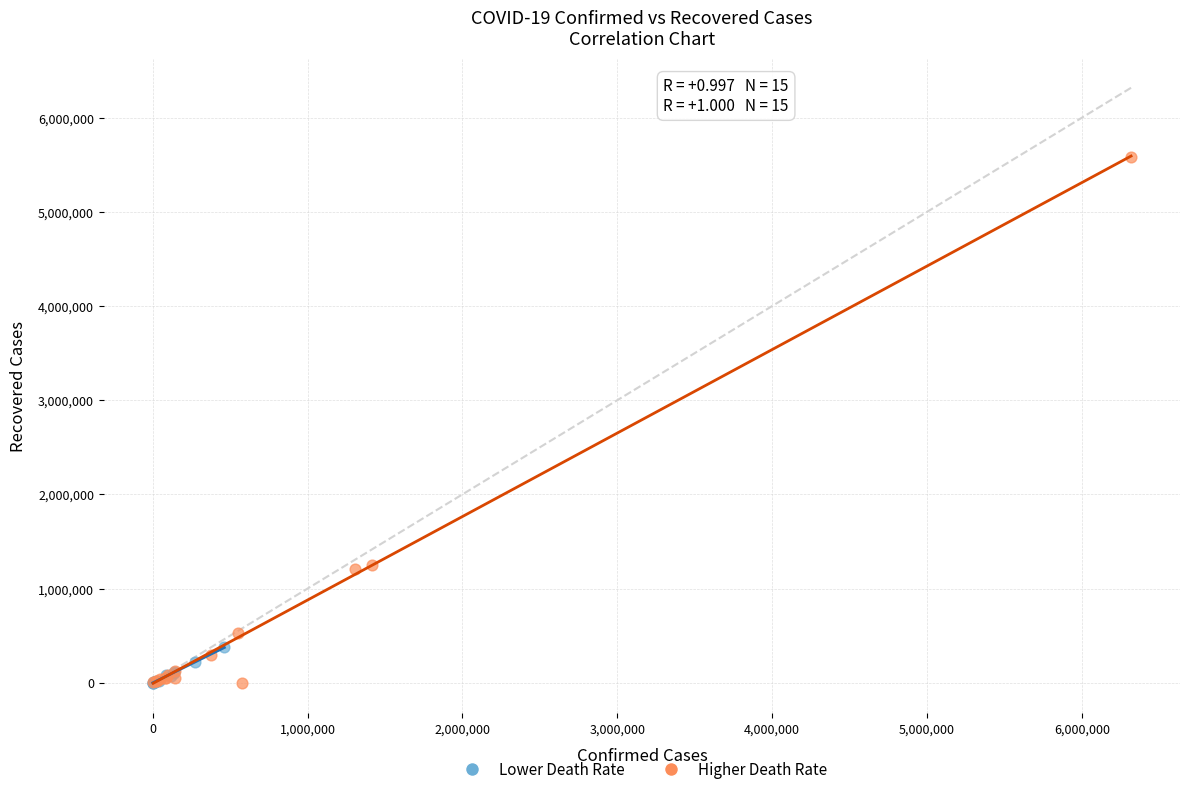

Which series has the largest Y range (max minus min)?

Higher Death Rate